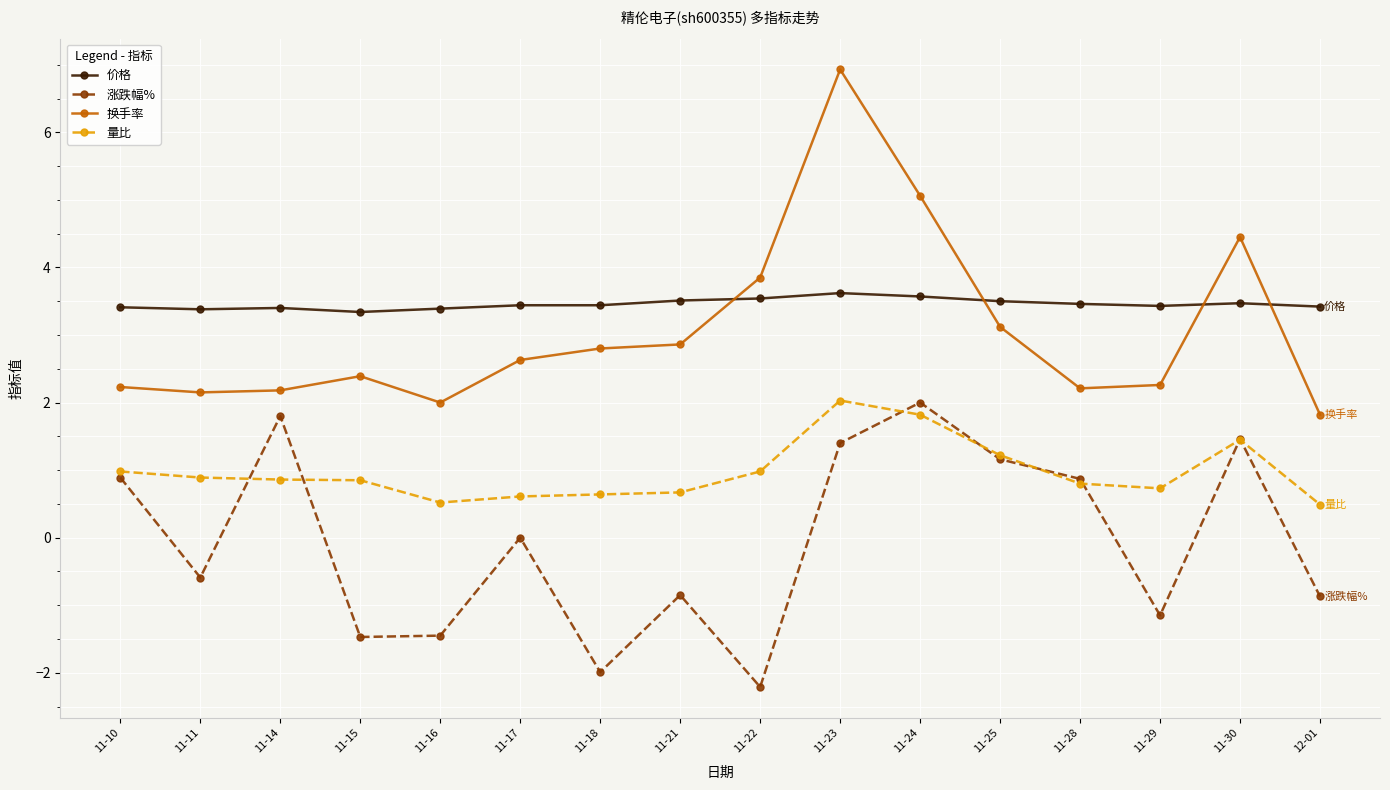

Where is the first local maximum for 涨跌幅%?

11-14